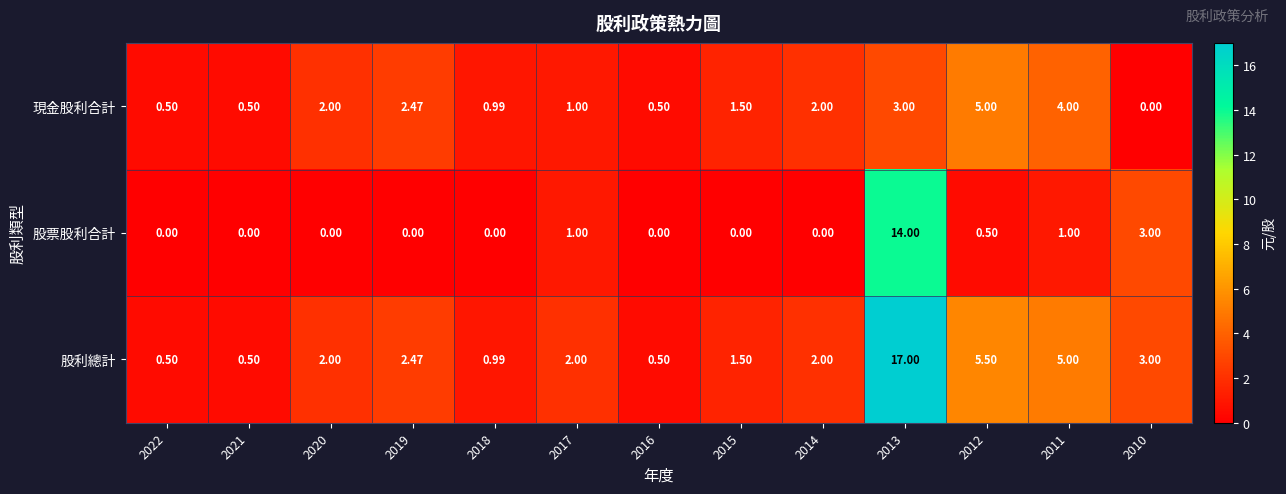

Which category has the highest value across all series?

2013